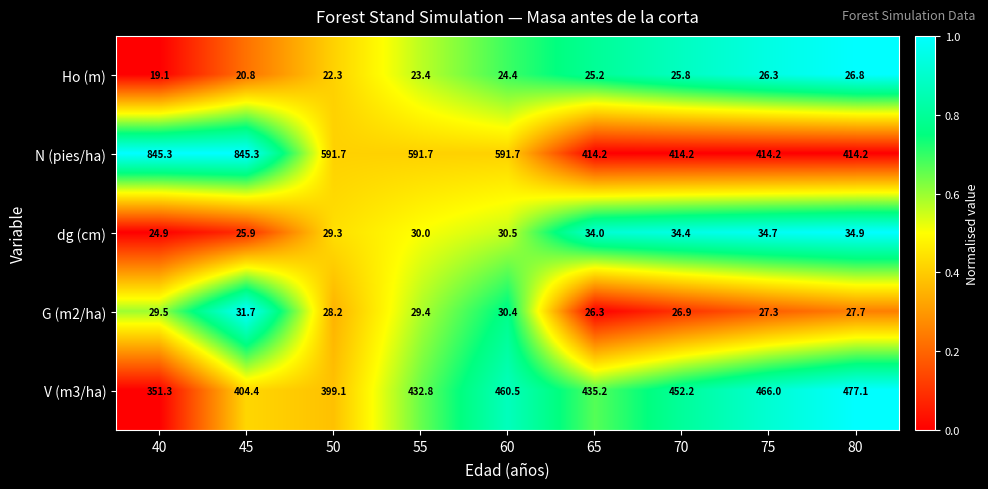

What is the difference between the N (pies/ha) values at 45 and 50?

253.6